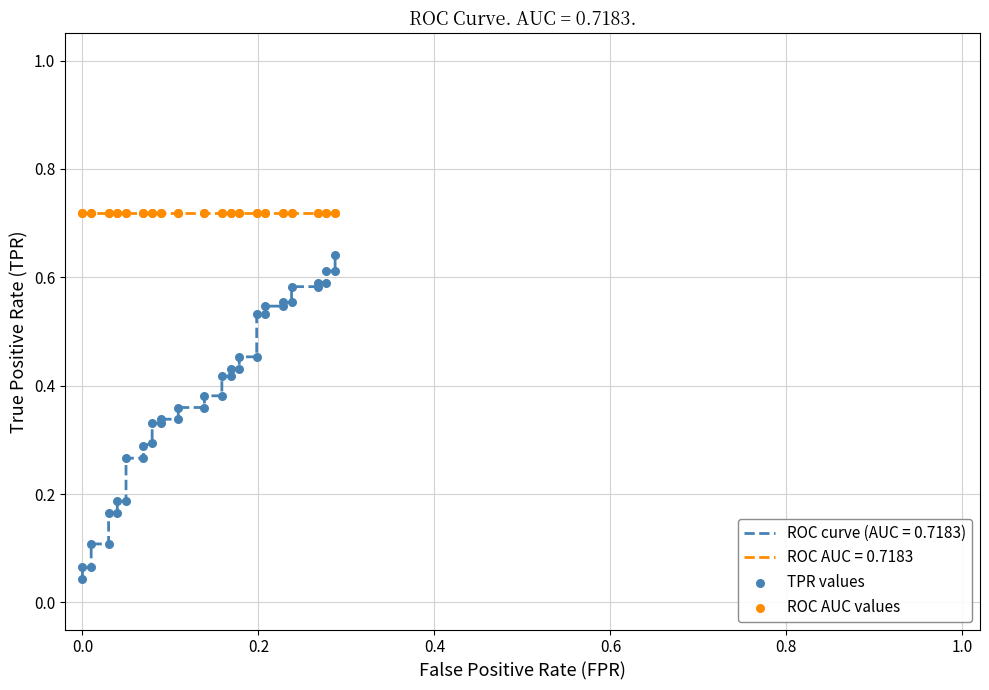

Which series has the largest total across all categories?

ROC AUC values